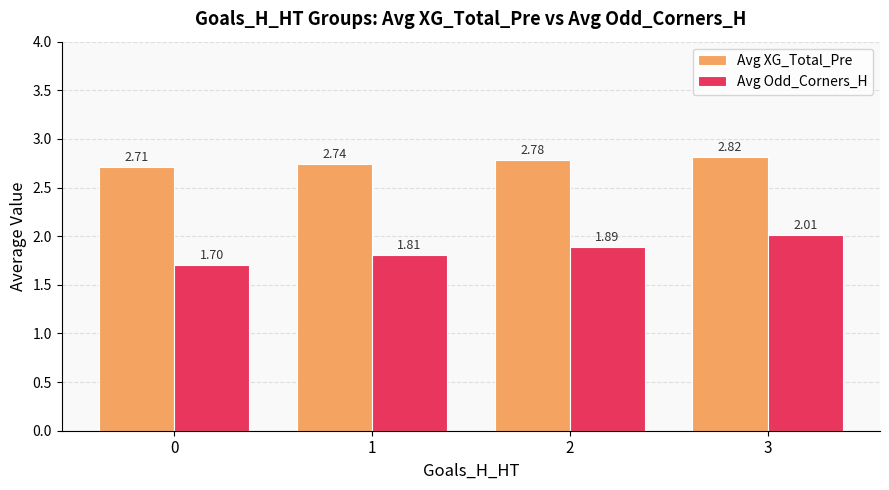

At 0, list the series in order from smallest to largest.

Avg Odd_Corners_H, Avg XG_Total_Pre